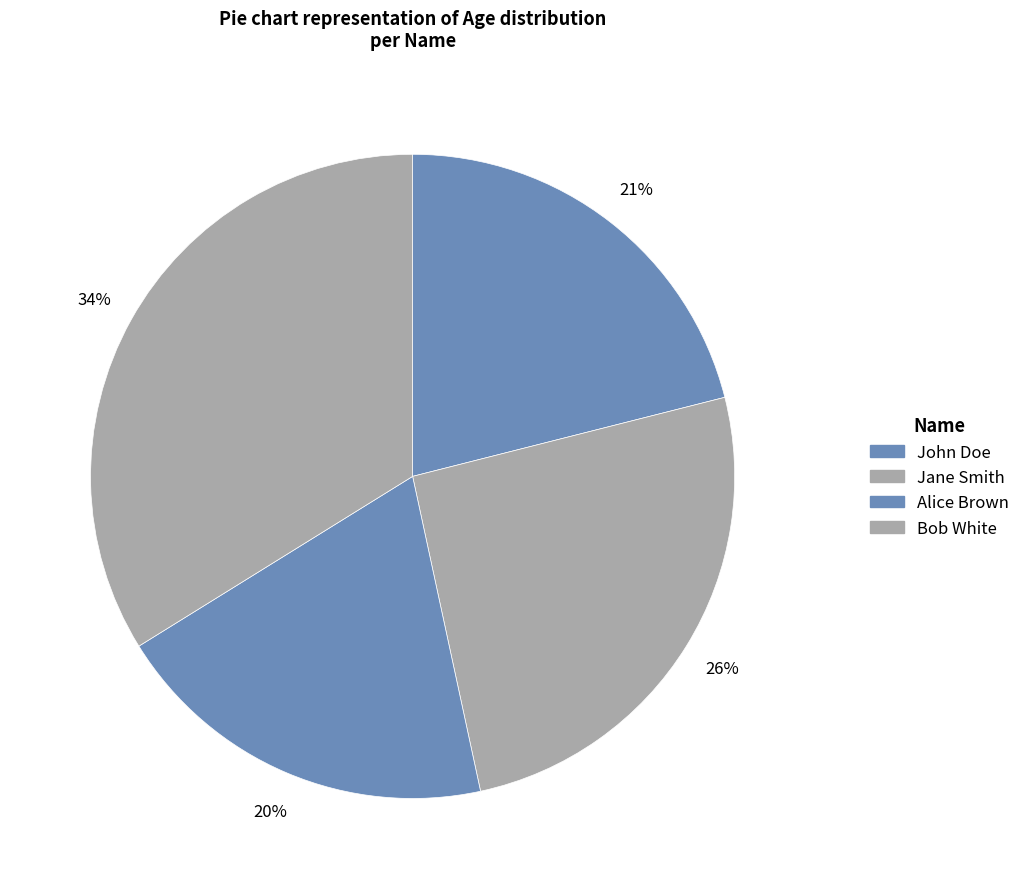

Count the number of slices in the pie.

4